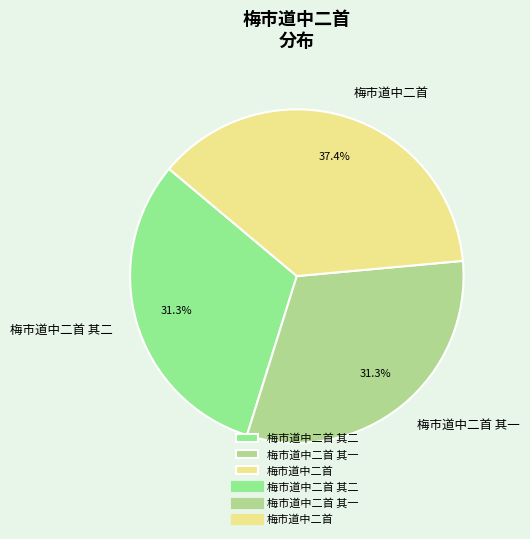

To the nearest percent, what is the difference between the largest and smallest slice percentages?

6%